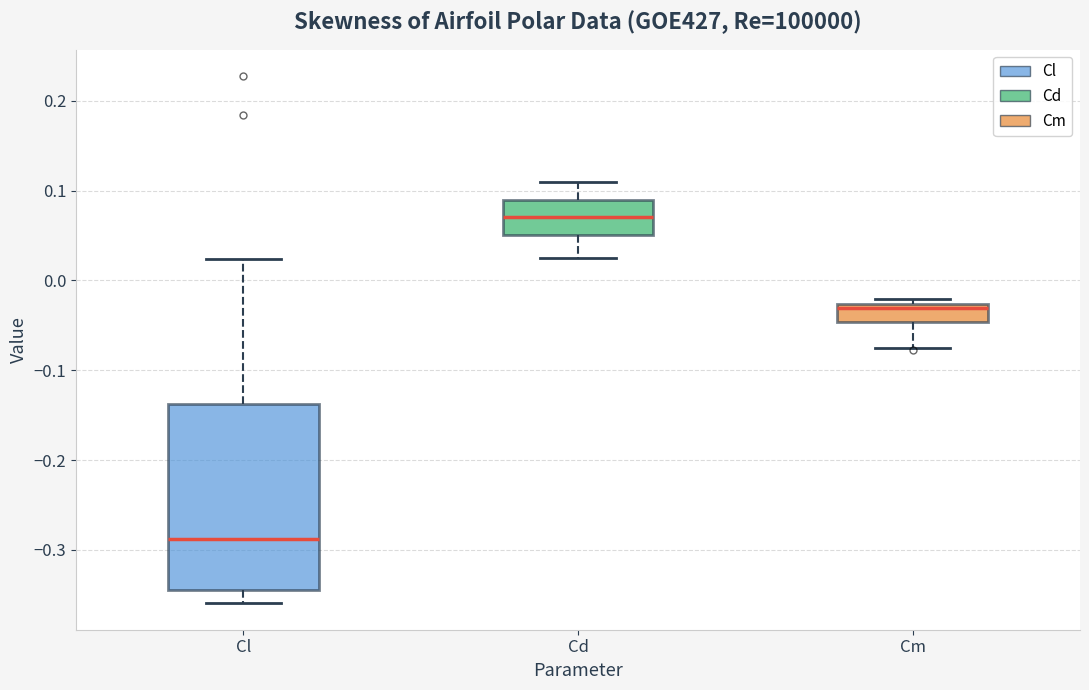

Which box's median line is the lowest?

Cl